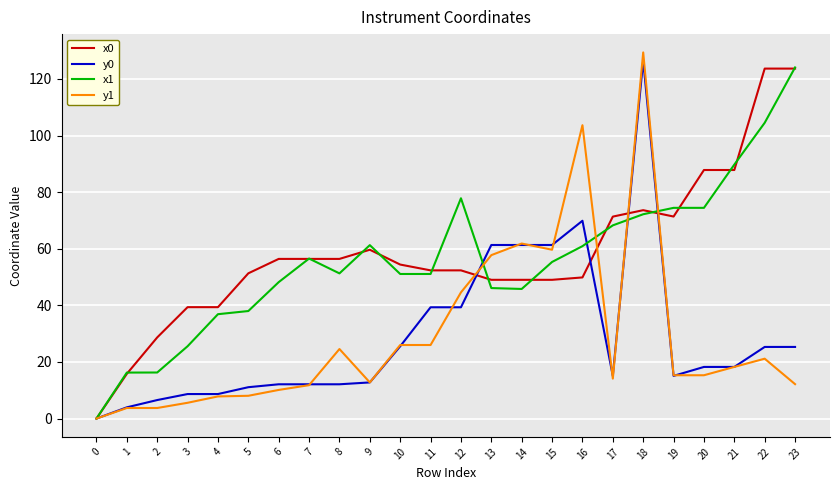

Which series has the widest spread of values?

y1